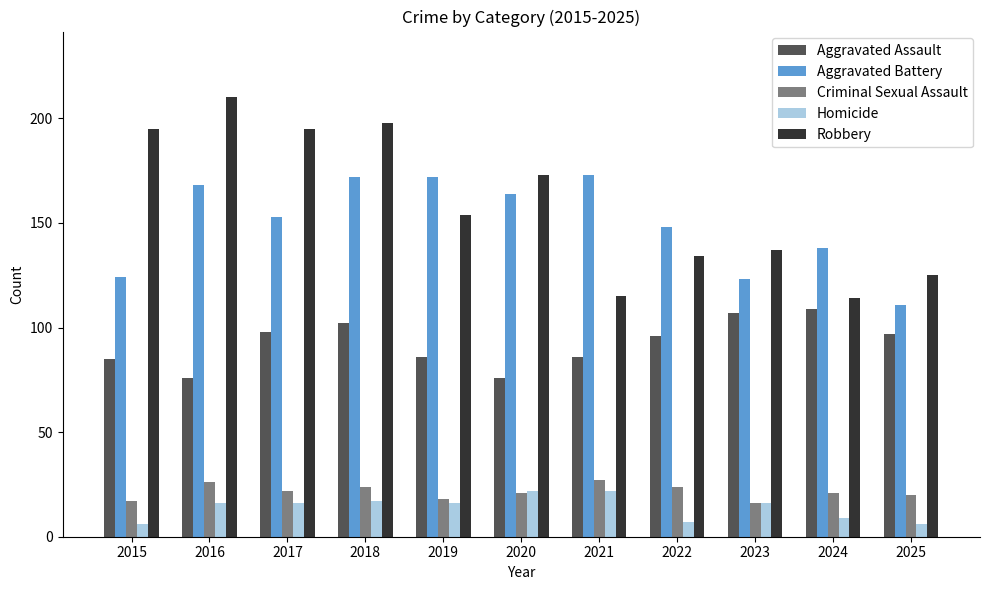

What is the spread (max minus min) of values at 2025?

119